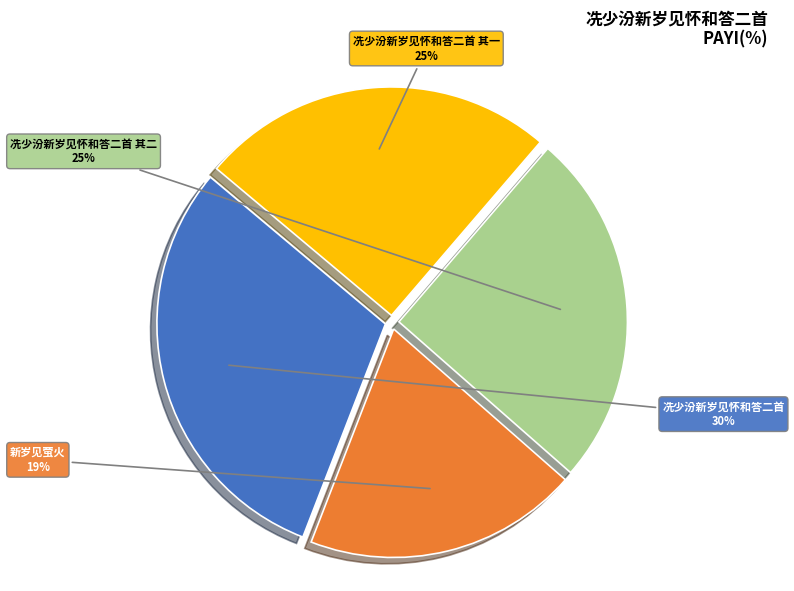

To the nearest percent, what is the average slice percentage?

25%